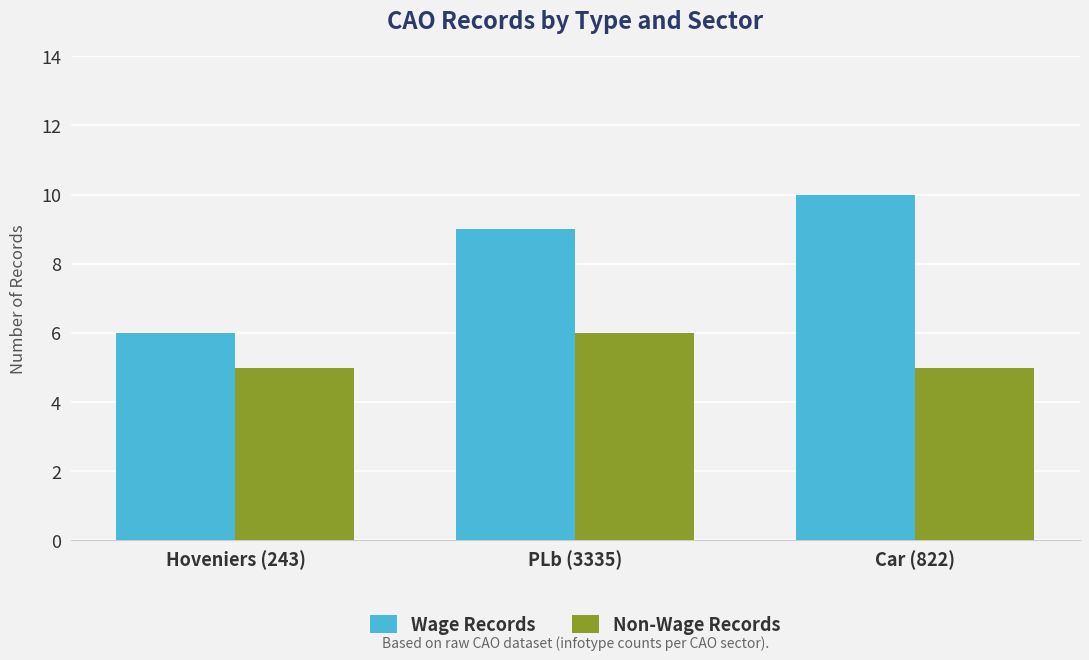

How many distinct data groups are displayed?

2